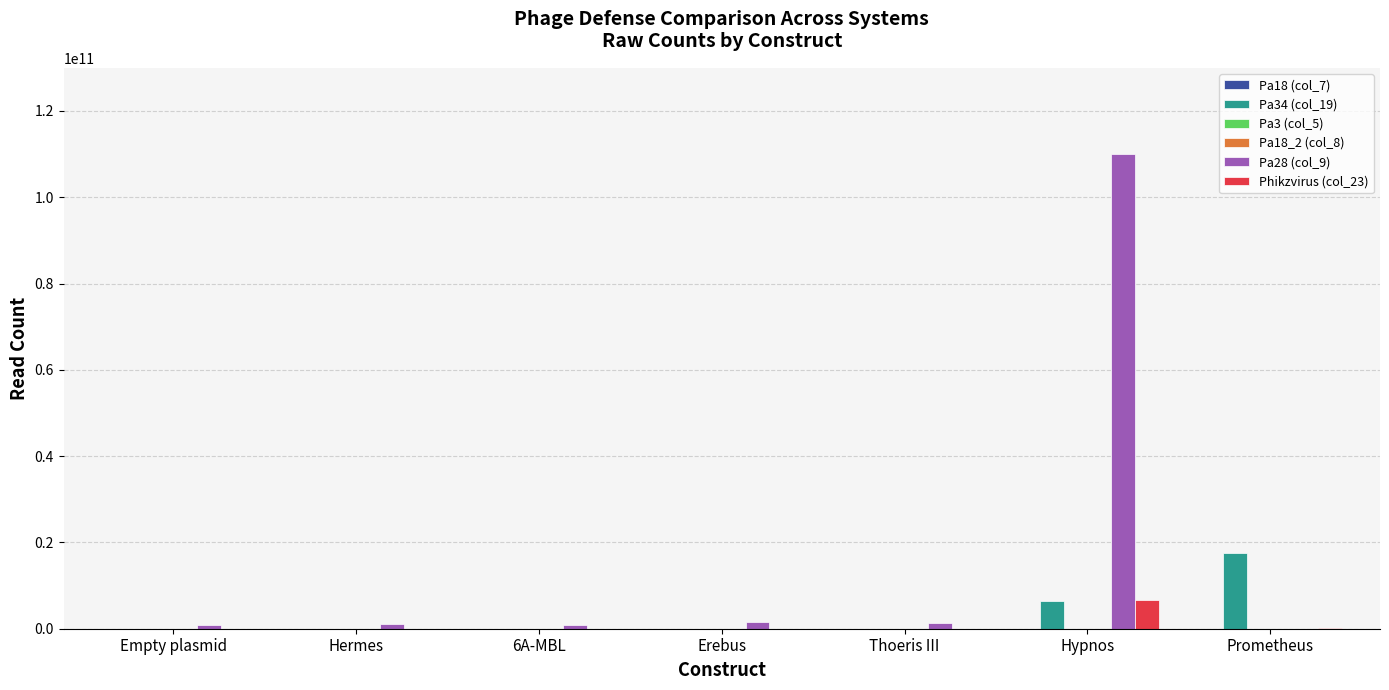

What is the greatest value displayed?

110000000000